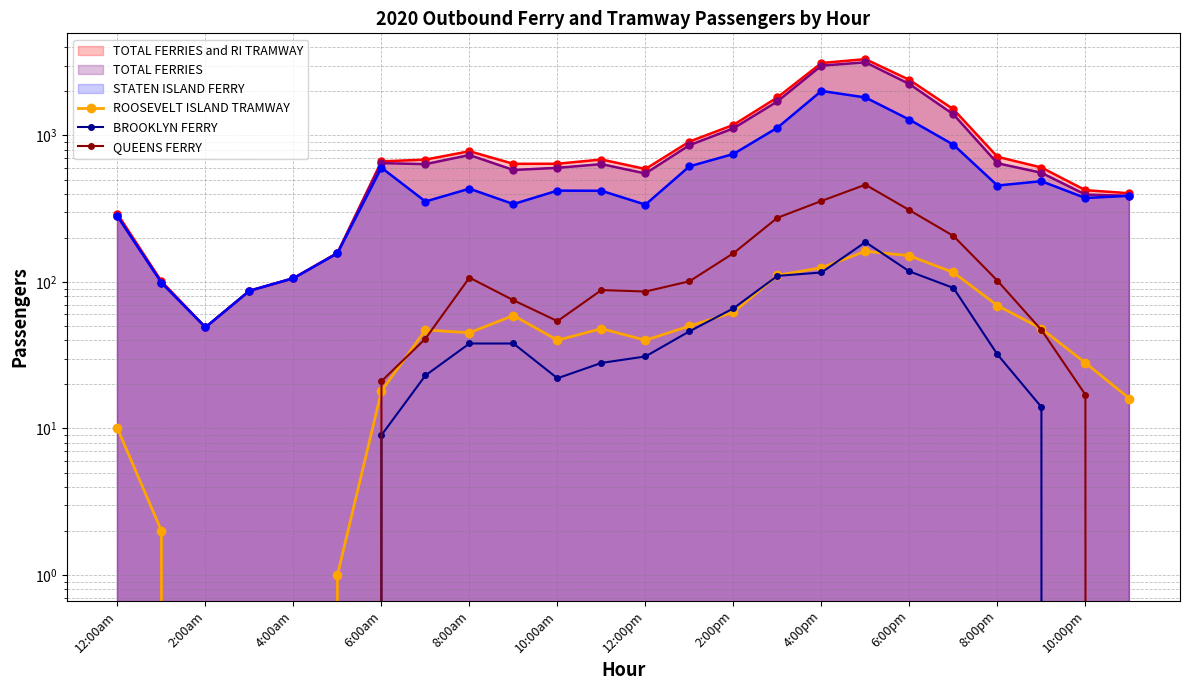

True or false: QUEENS FERRY and ROOSEVELT ISLAND TRAMWAY cross at least once.

True